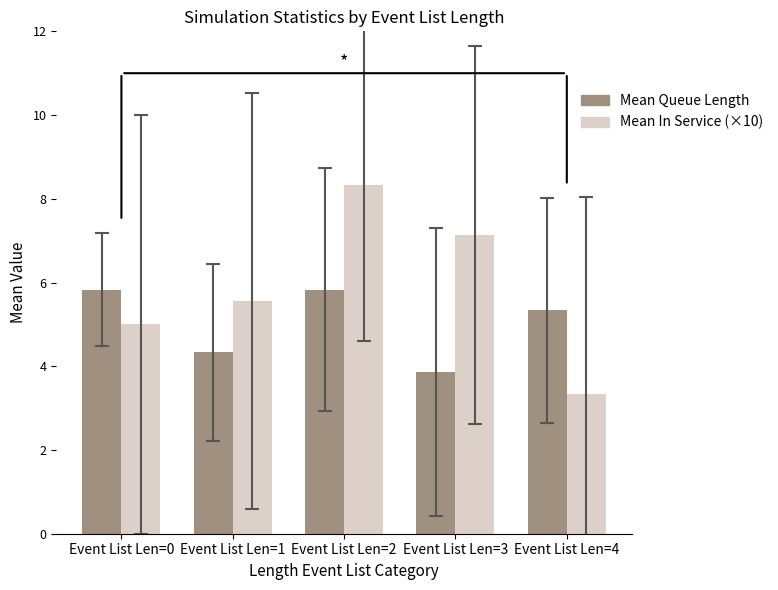

The Mean Queue Length series shows 3.9 at Event List Len=3. True or false?

True